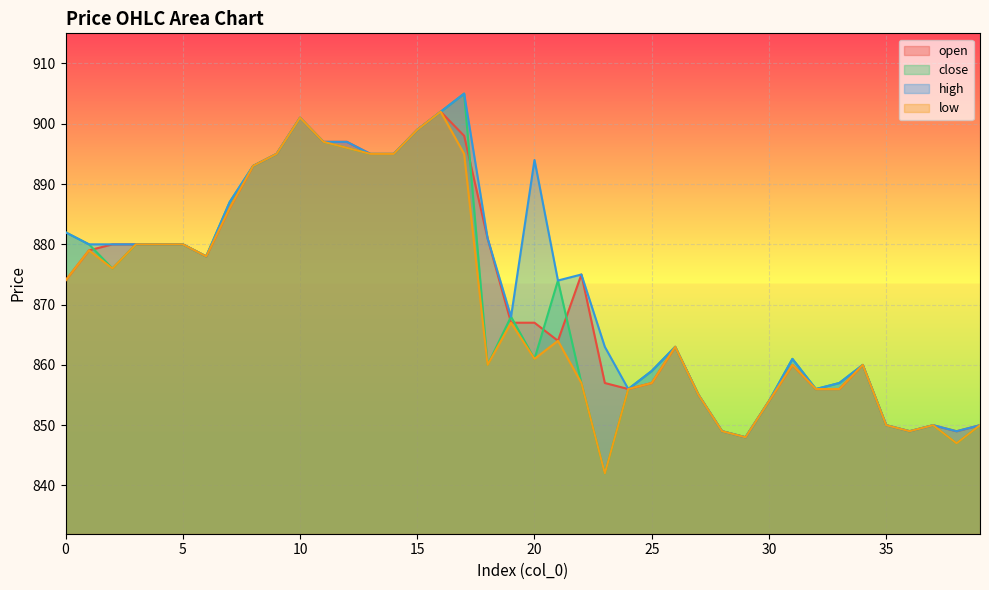

Reading right to left, transcribe all the data shown in this chart.

open: 850	849	850	849	850	860	856	856	860	854	848	849	855	863	857	856	857	875	864	867	867	881	898	902	899	895	895	897	897	901	895	893	886	878	880	880	880	880	879	874
close: 850	847	850	849	850	860	857	856	861	854	848	849	855	863	859	856	842	857	874	861	868	860	905	902	899	895	895	896	897	901	895	893	887	878	880	880	880	876	880	882
high: 850	849	850	849	850	860	857	856	861	854	848	849	855	863	859	856	863	875	874	894	868	881	905	902	899	895	895	897	897	901	895	893	887	878	880	880	880	880	880	882
low: 850	847	850	849	850	860	856	856	860	854	848	849	855	863	857	856	842	857	864	861	867	860	895	902	899	895	895	896	897	901	895	893	886	878	880	880	880	876	879	874